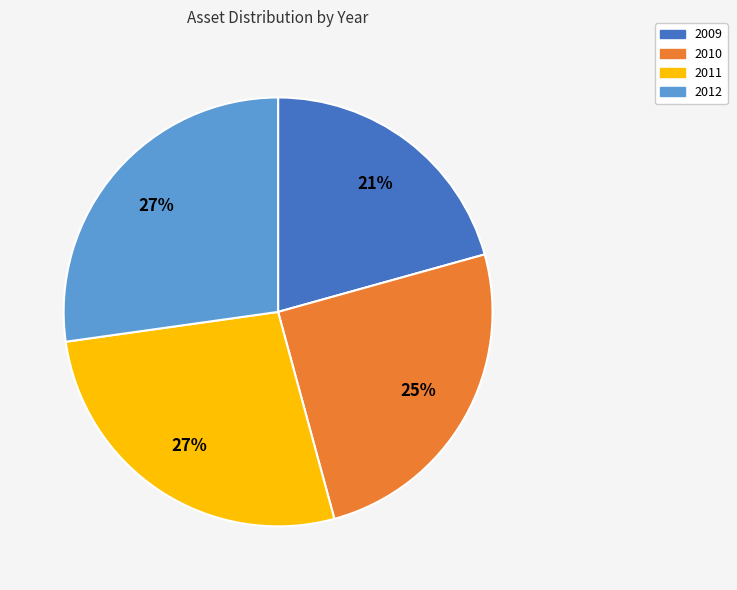

Which category has the smallest portion of the pie?

2009